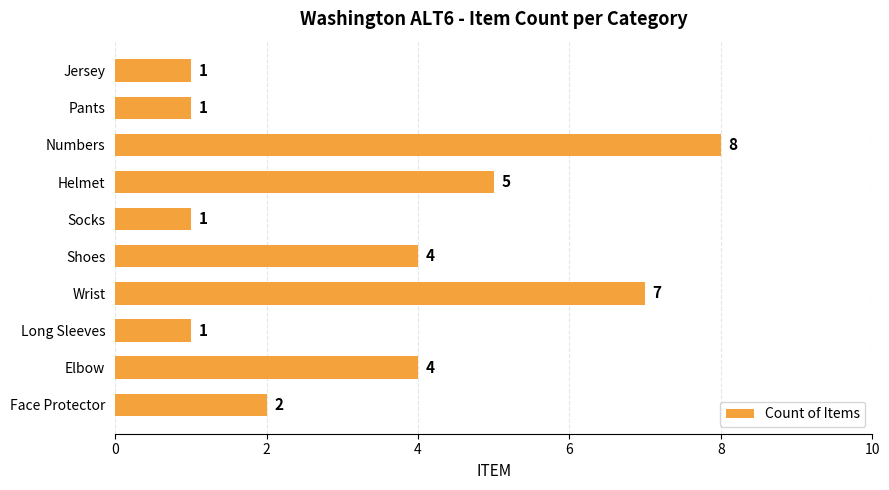

How many values are between 1 and 5?

8